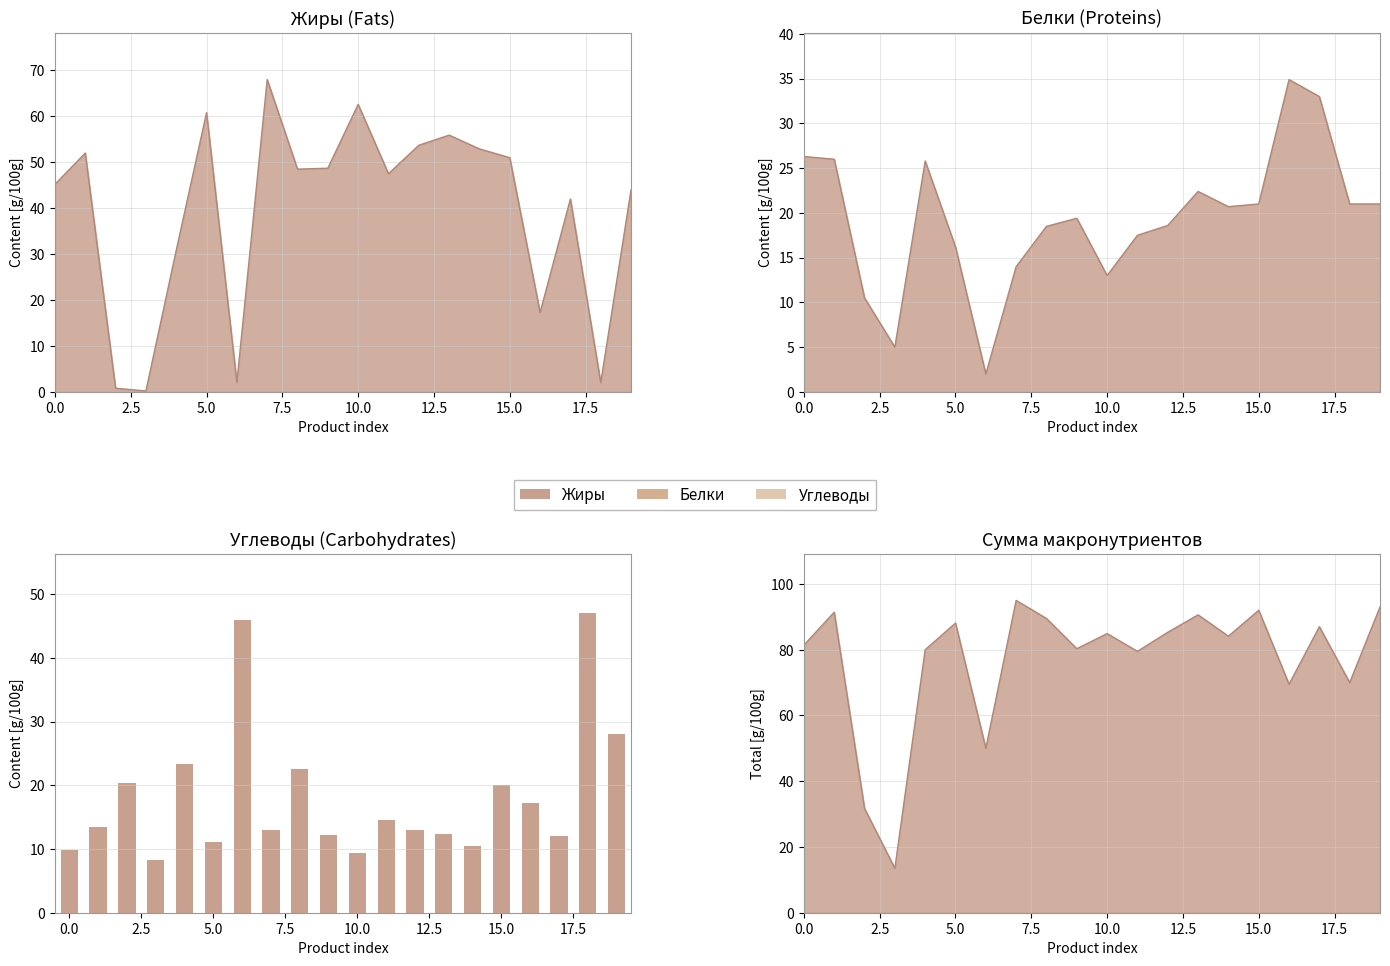

Reading left to right, what are all the values shown in this chart?

9.9	13.4	20.4	8.3	23.4	11.1	46.0	13.0	22.5	12.2	9.3	14.5	13.0	12.3	10.5	20.0	17.3	12.0	47.0	28.0